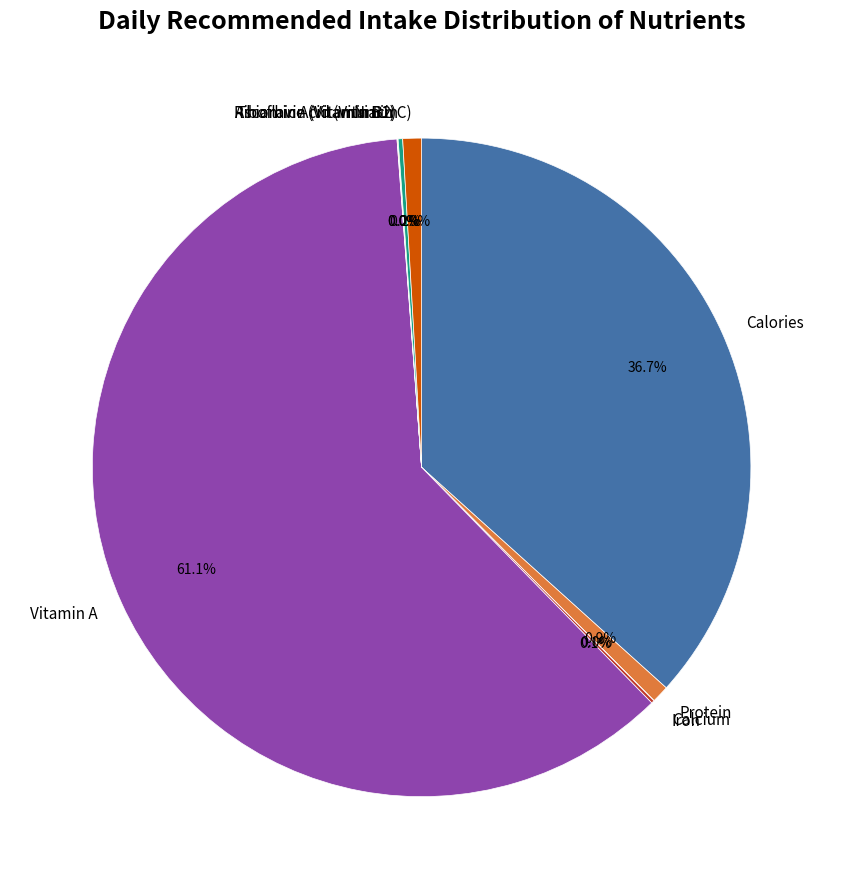

Which slice is the largest?

Vitamin A